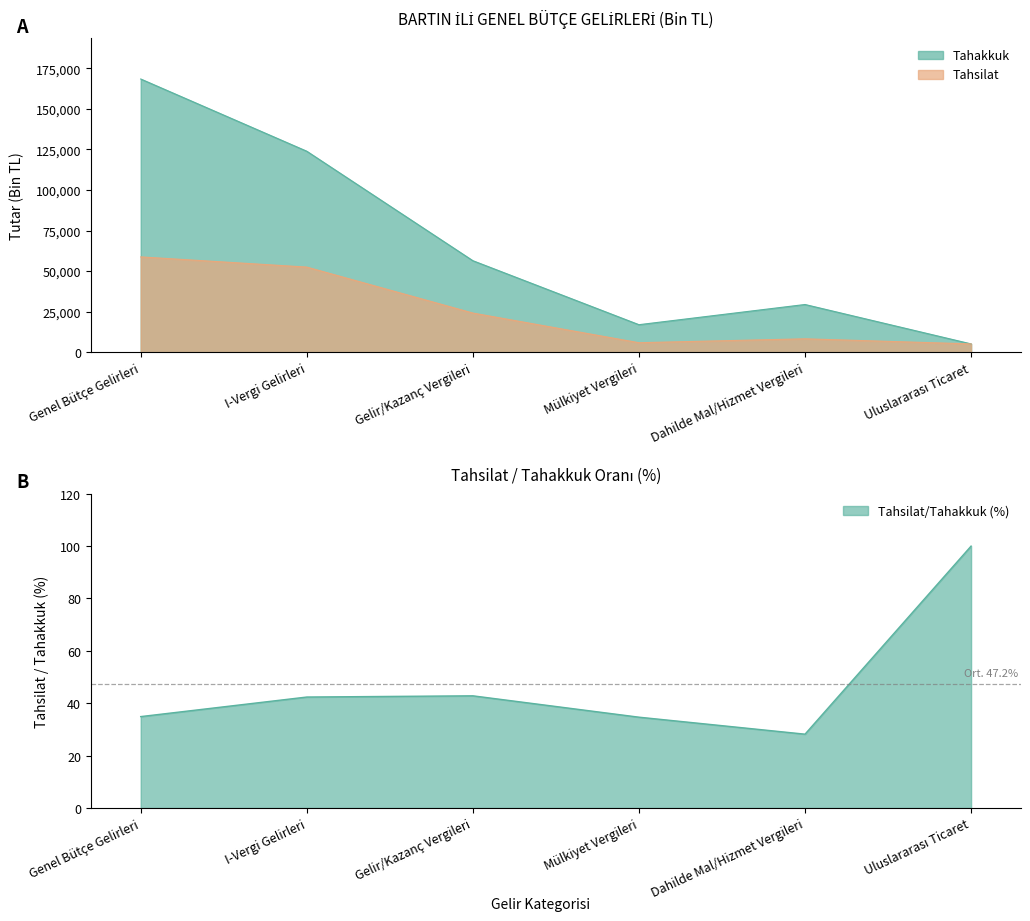

At which label does Tahsilat reach its peak?

Genel Bütçe Gelirleri